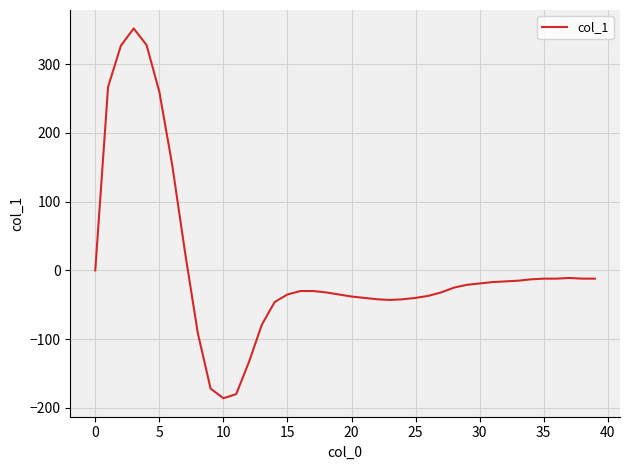

What is the maximum value shown in the chart?

352